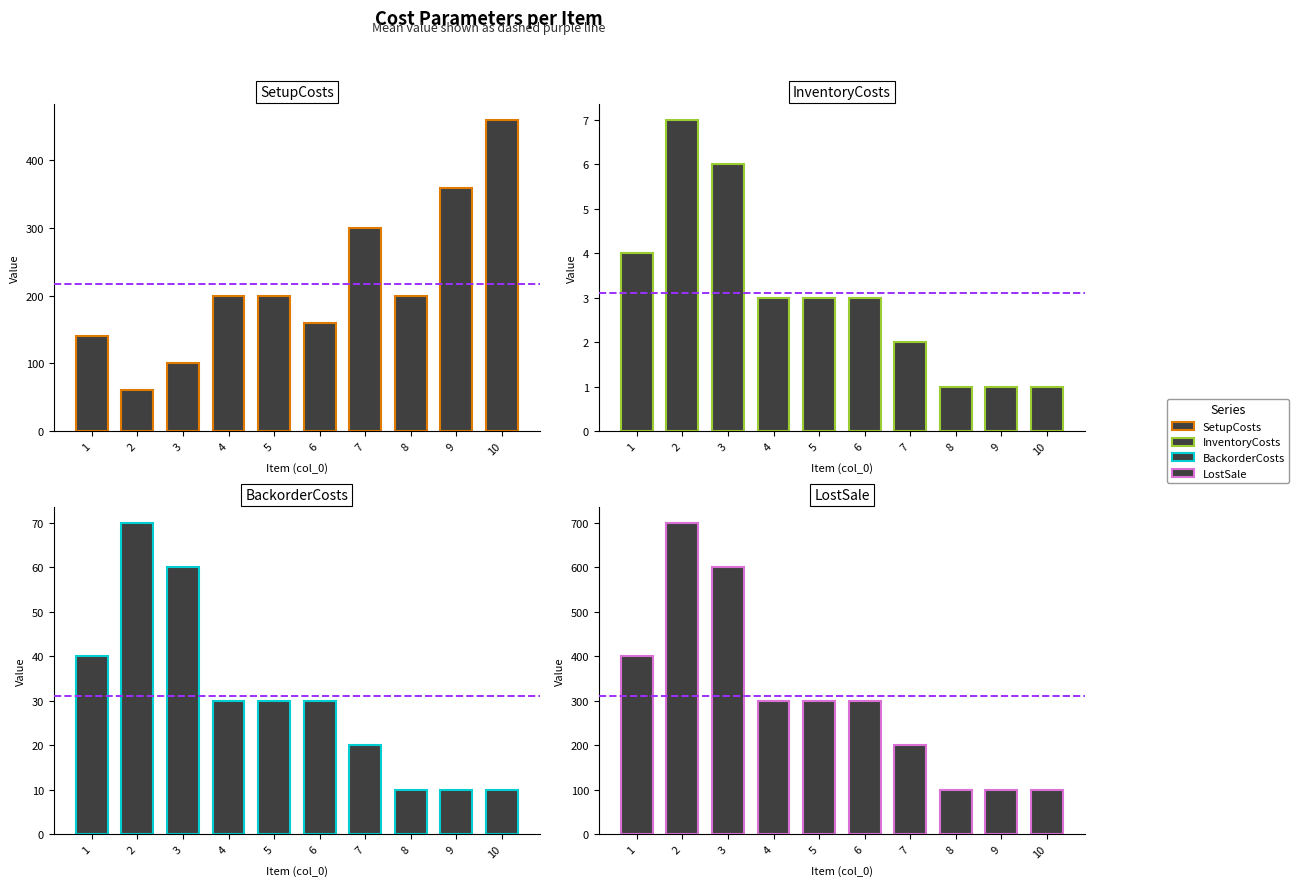

What is the difference between the InventoryCosts values at 6 and 1?

1